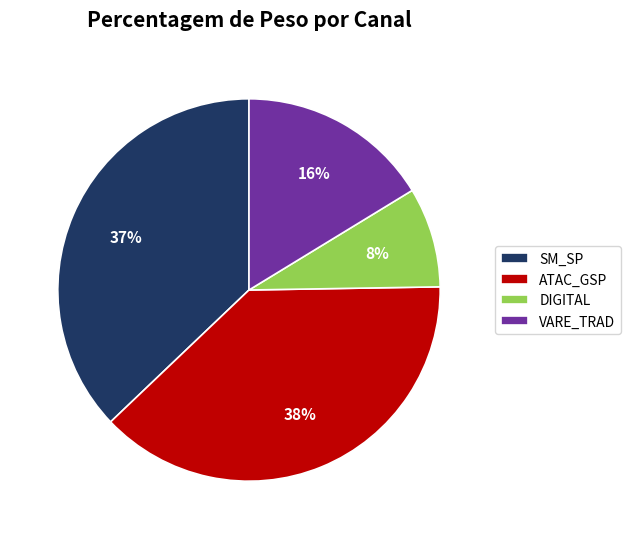

To the nearest percent, what is the difference between the largest and smallest slice percentages?

30%